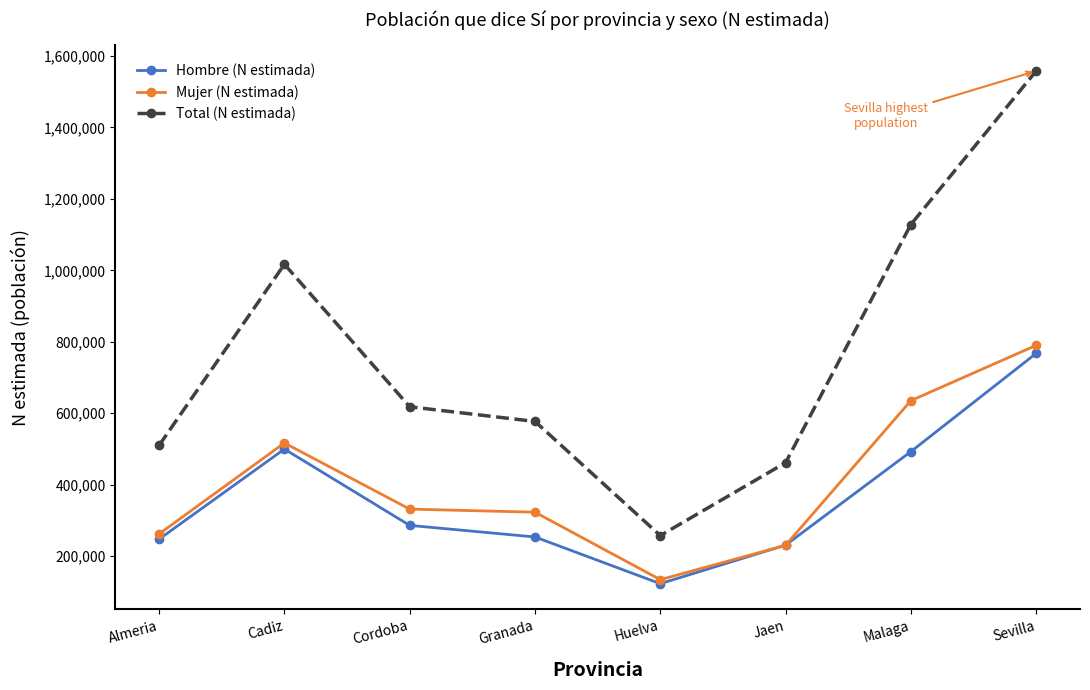

What is the label of the 2nd point from the left?

Cadiz